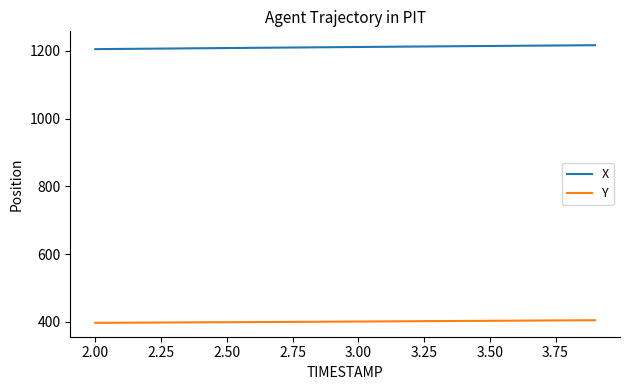

What are all the series names shown in the legend?

X, Y